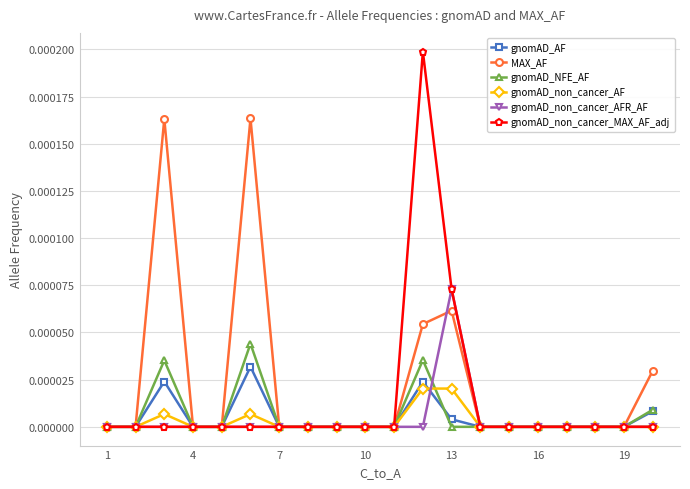

Which series has the widest spread of values?

gnomAD_non_cancer_MAX_AF_adj